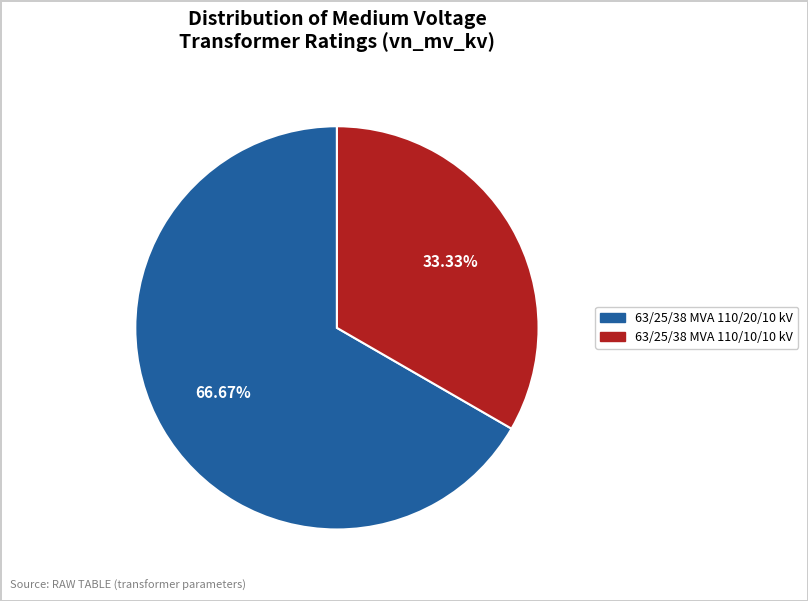

How many slices are in this pie chart?

2